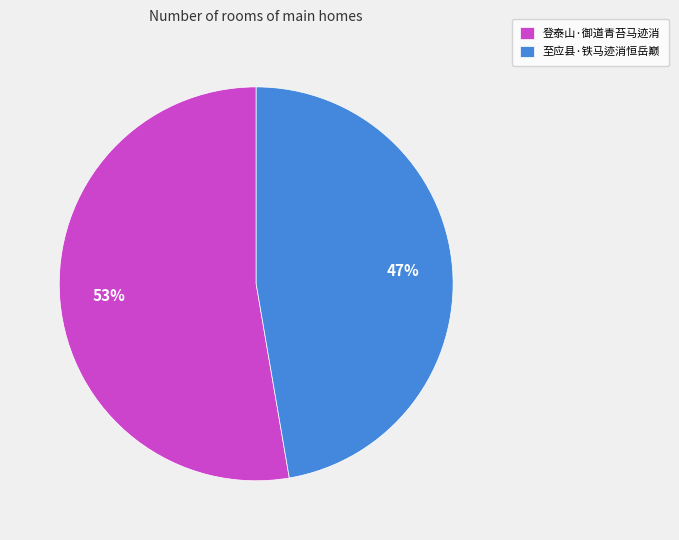

Which category has the biggest portion of the pie?

登泰山·御道青苔马迹消